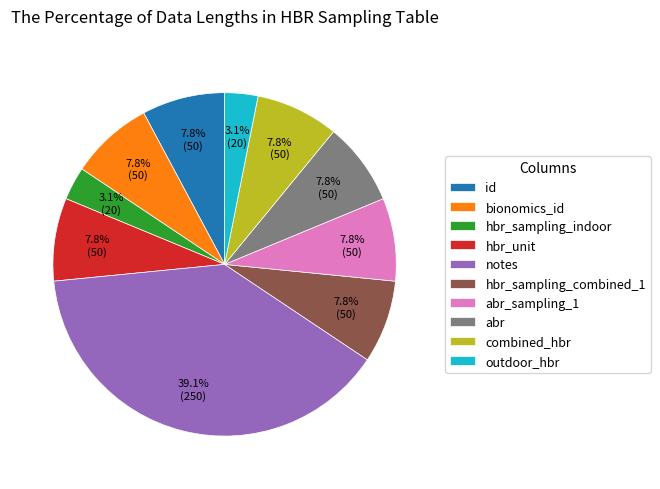

Between abr_sampling_1 and outdoor_hbr, which is larger?

abr_sampling_1